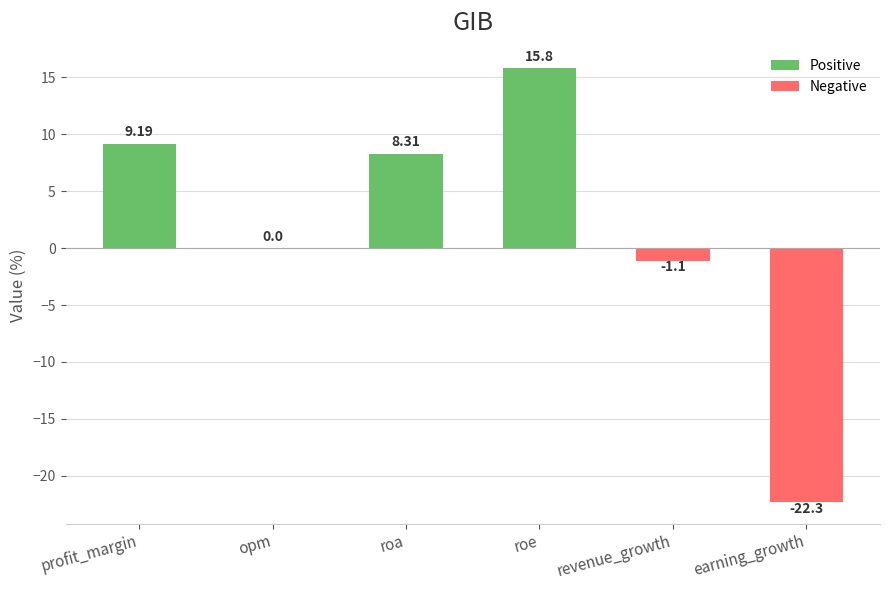

What is the sum of the values at roa and opm?

8.3